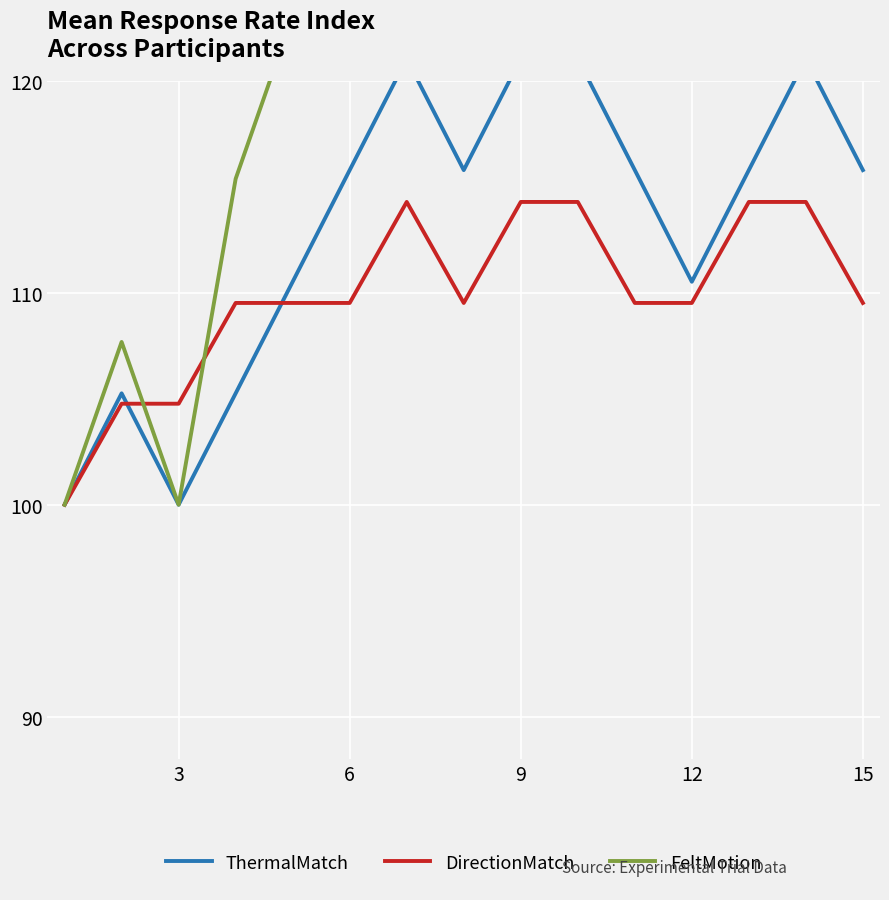

True or false: DirectionMatch has a value of 109.5 at 12.

True